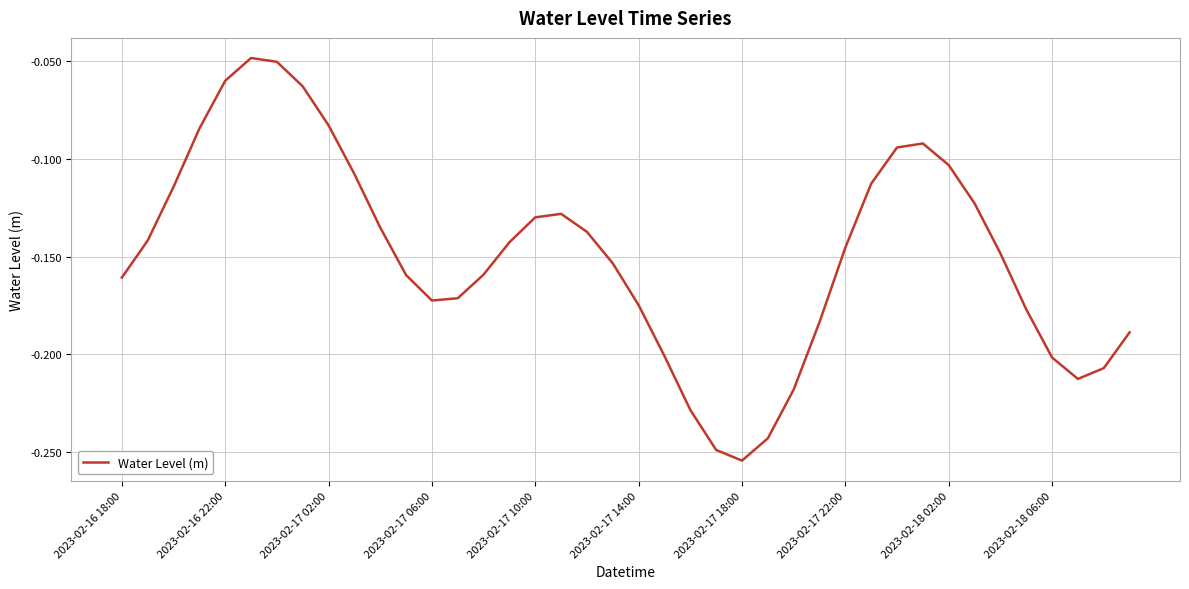

At which category does the chart reach its minimum across all series?

2023-02-17 18:00